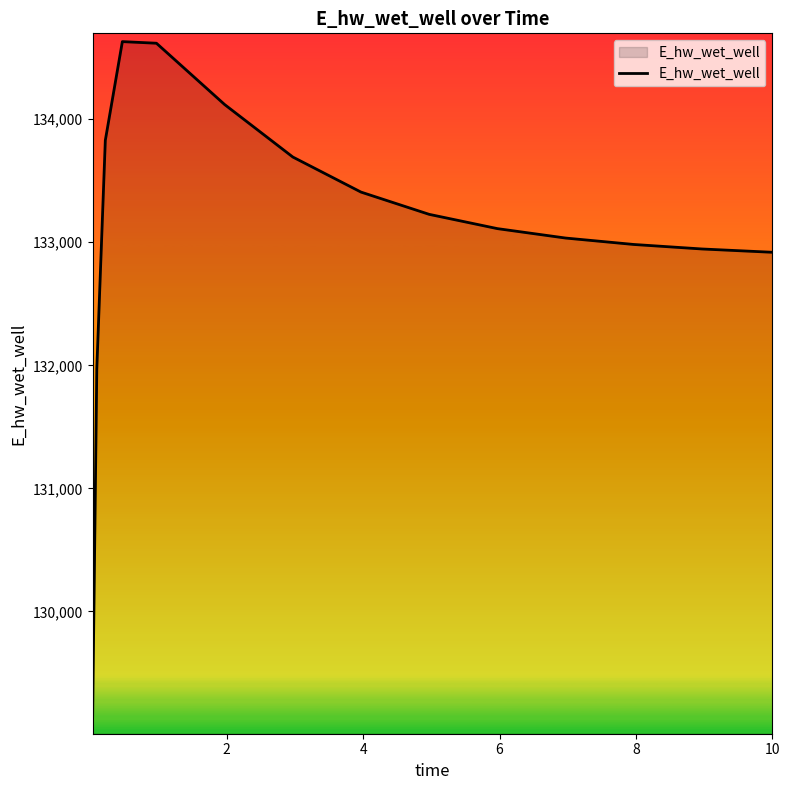

What is the greatest value displayed?

134630.3